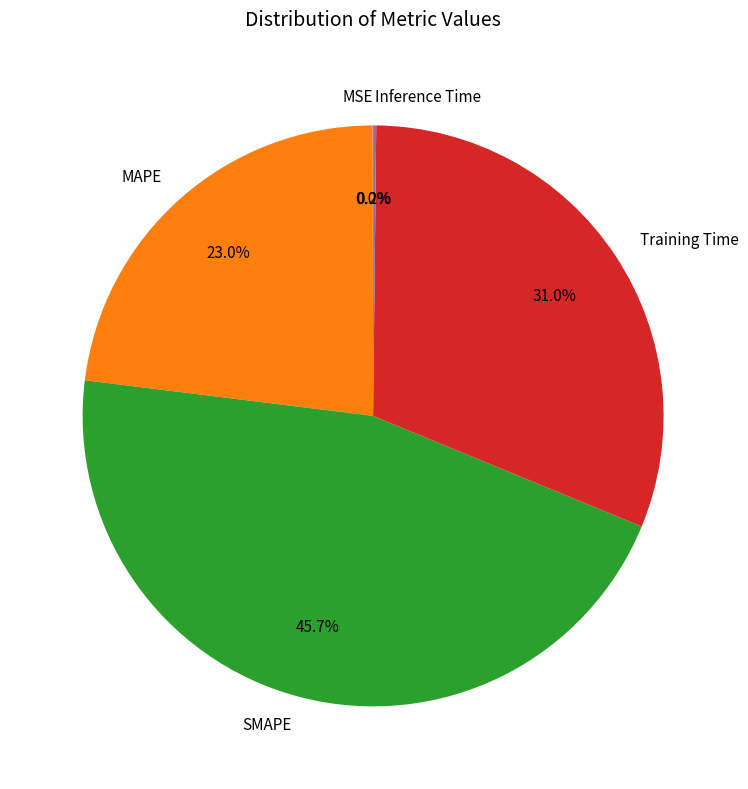

Which slice is the largest?

SMAPE